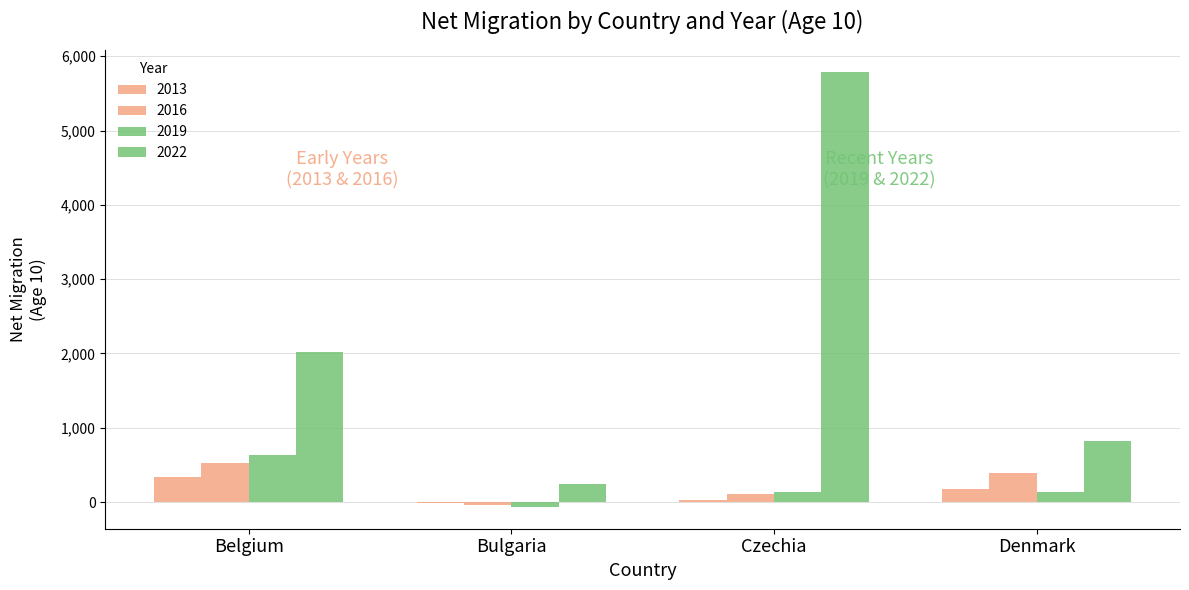

Which series has the largest range (max minus min)?

2022